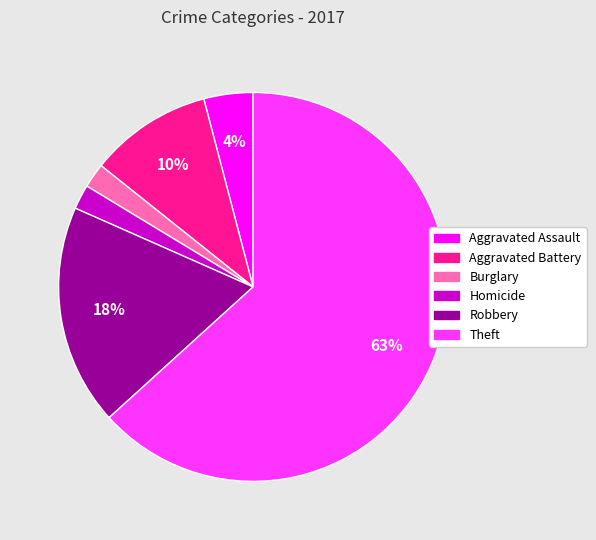

Does any single category account for the majority?

Yes